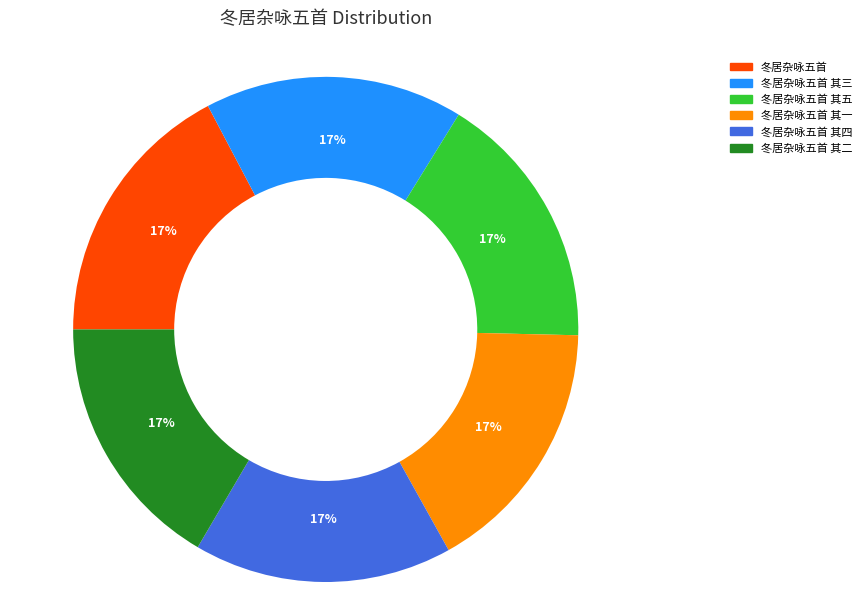

Is there a majority slice in this chart?

No